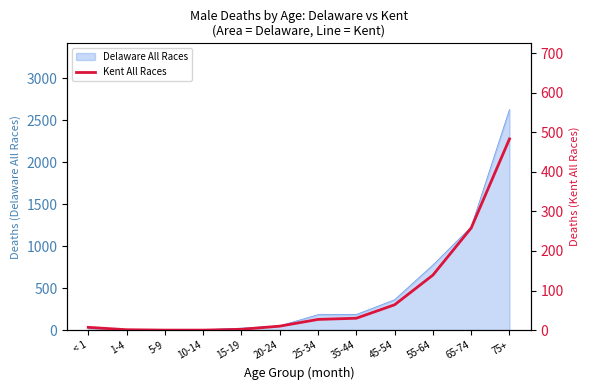

Which has a higher value, 25-34 or 5-9?

25-34